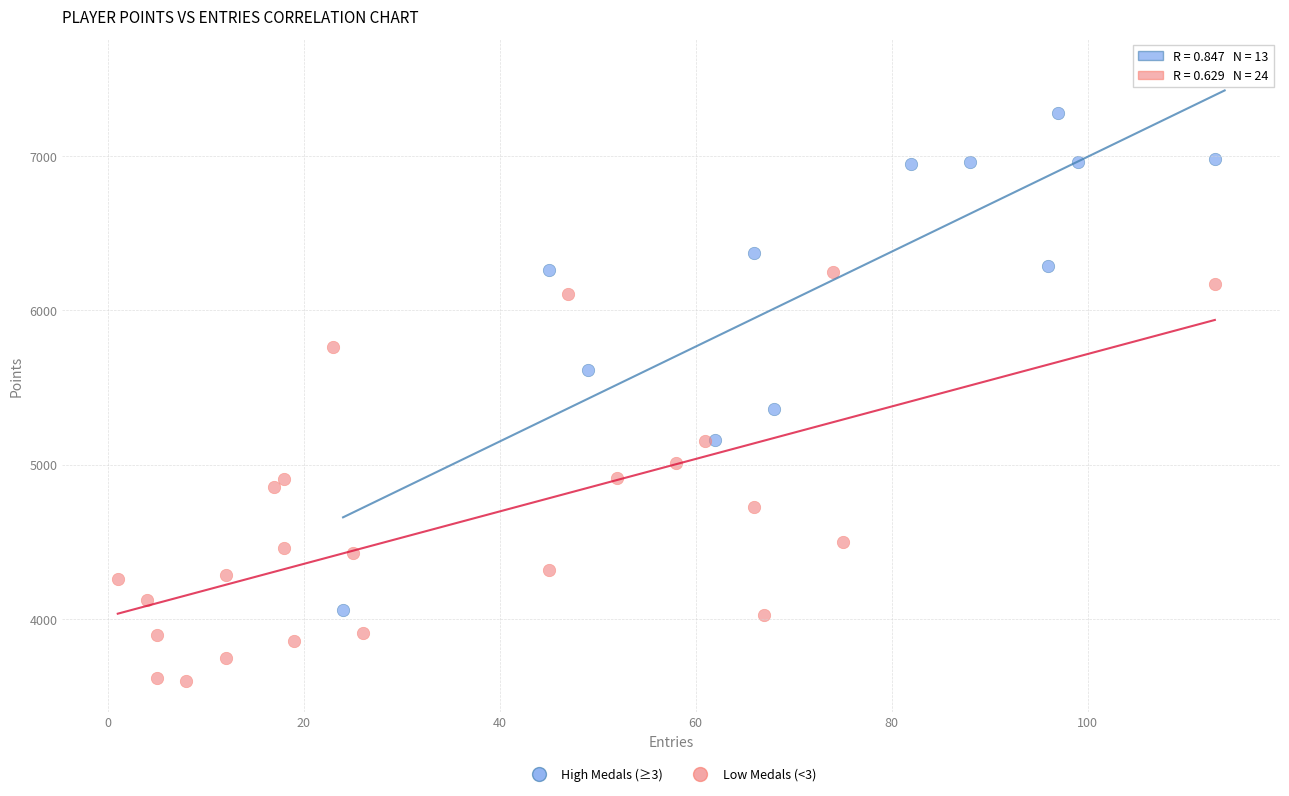

Which series contains the highest Y value?

High Medals (≥3)